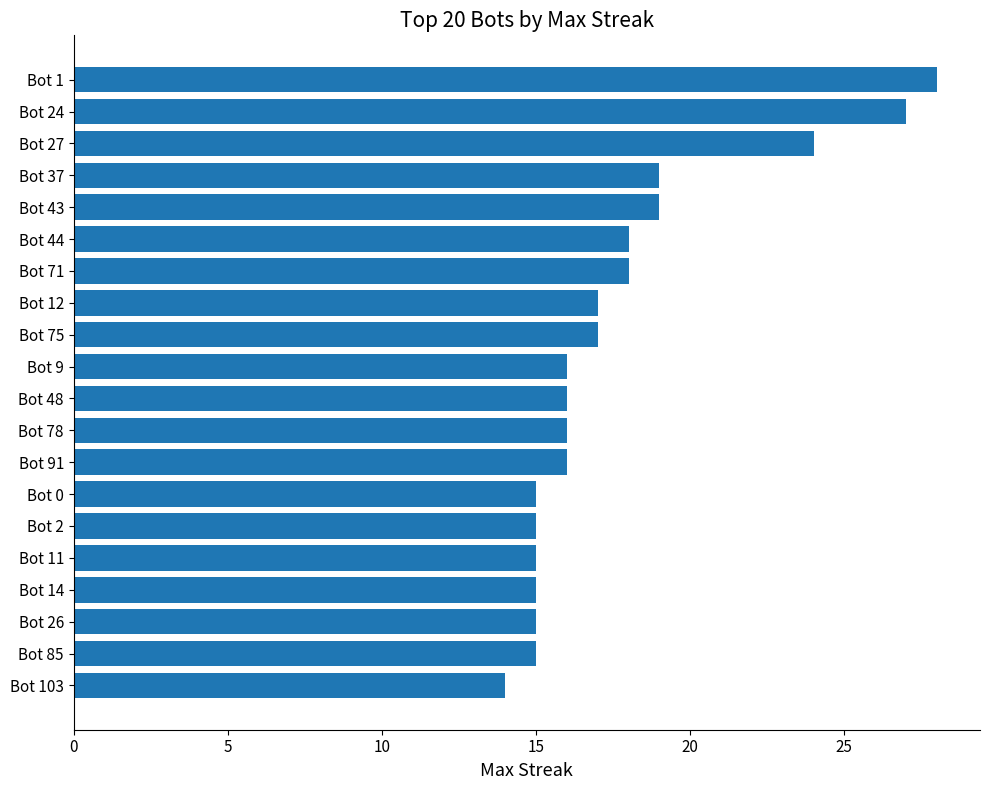

Which has a higher value, Bot 14 or Bot 75?

Bot 75